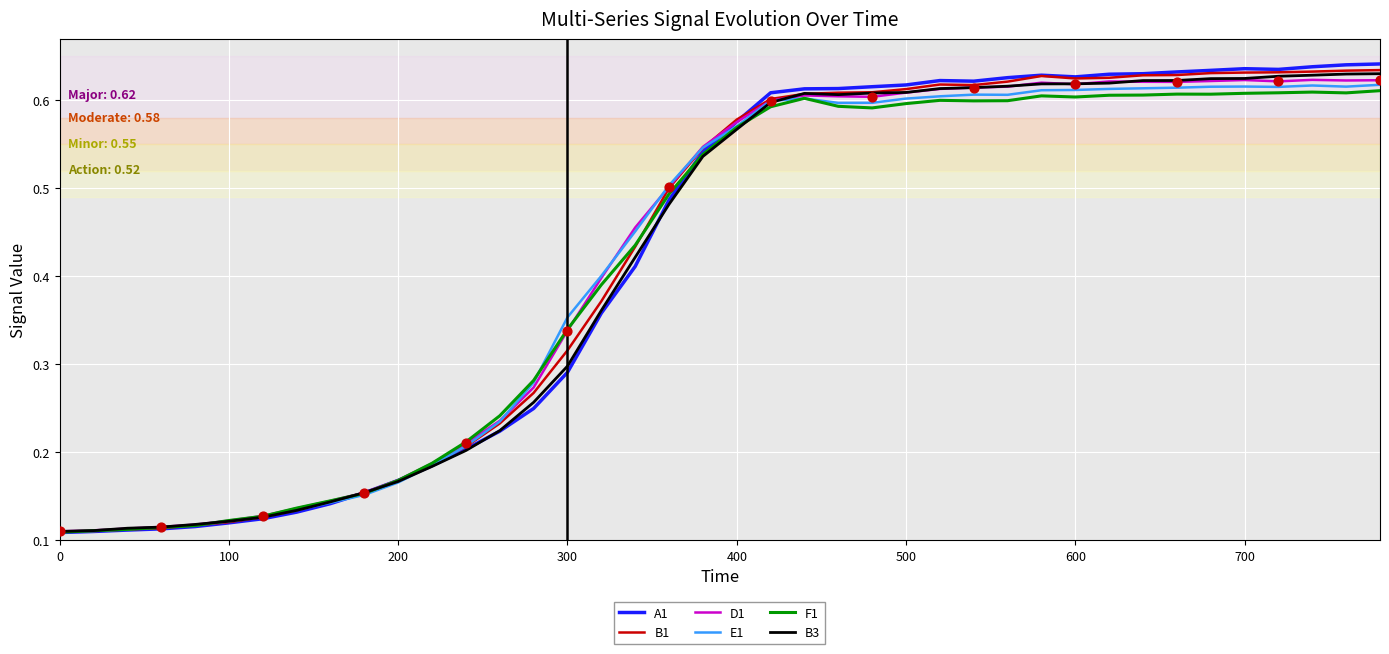

Which series has the widest spread of values?

A1